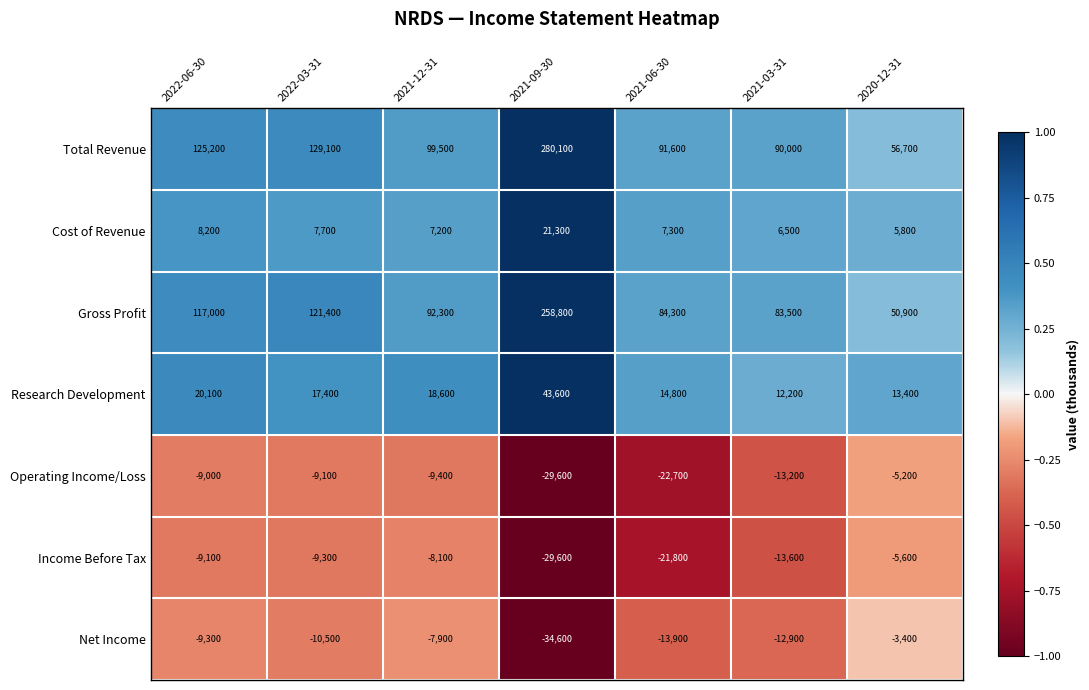

Which series has the largest range (max minus min)?

Total Revenue